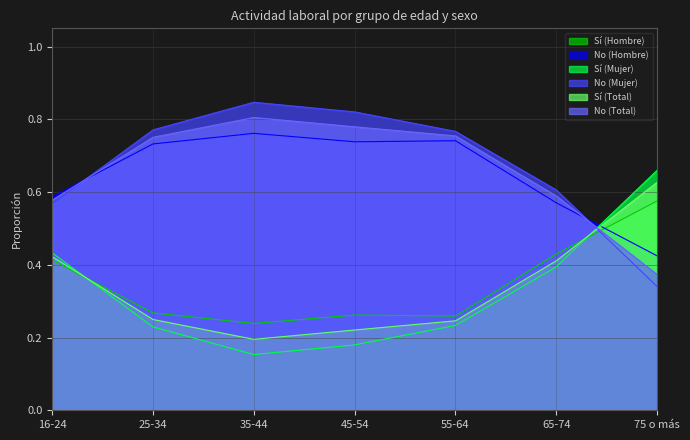

What is the spread (max minus min) of values at 75 o más?

0.3